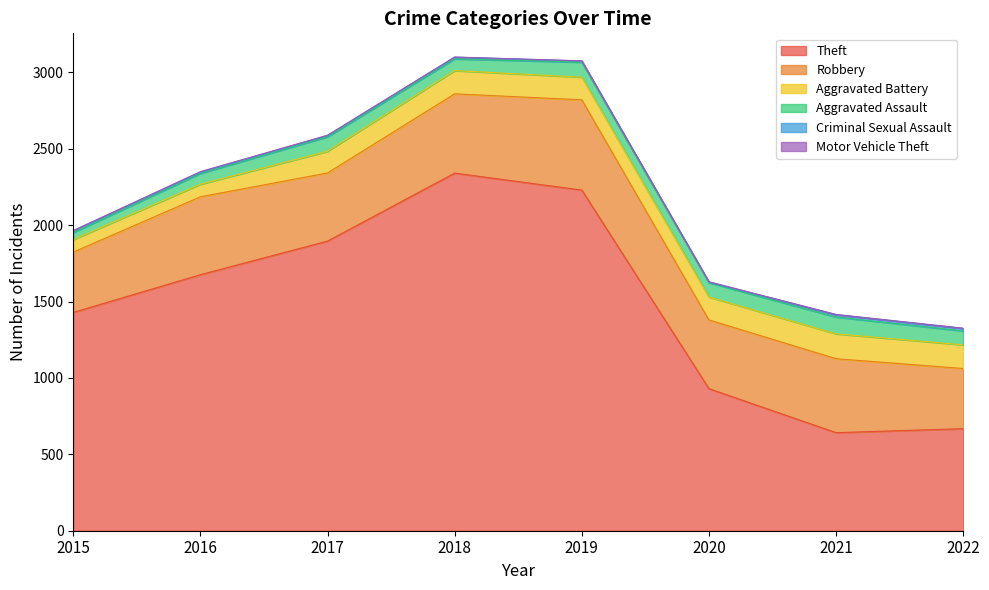

At 2021, list the series in order from largest to smallest.

Theft, Robbery, Aggravated Battery, Aggravated Assault, Criminal Sexual Assault, Motor Vehicle Theft